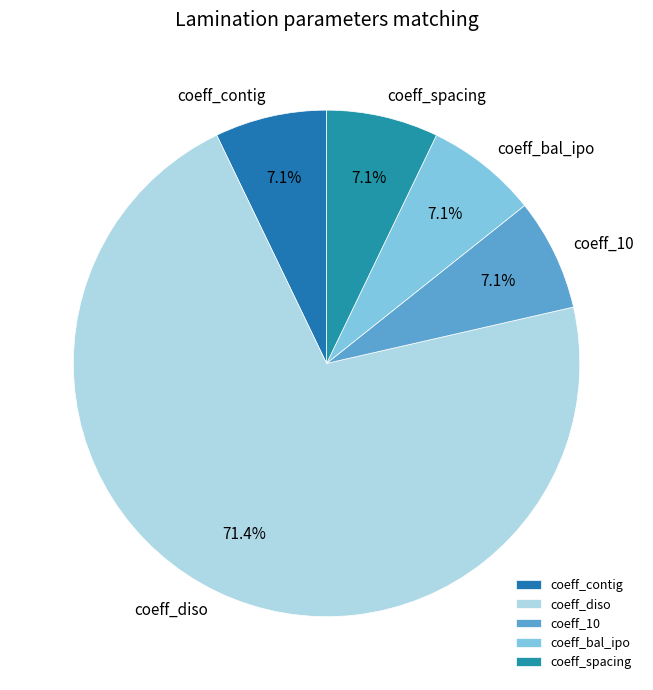

To the nearest percent, what portion does coeff_bal_ipo represent?

7%